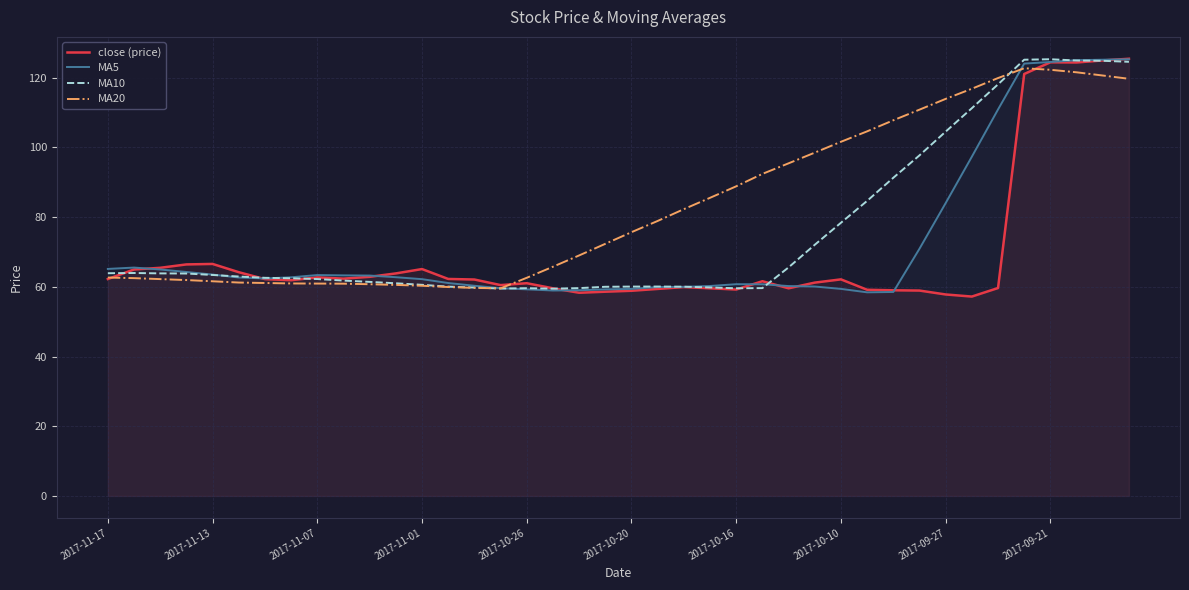

What are all the series names shown in the legend?

close (price), MA5, MA10, MA20